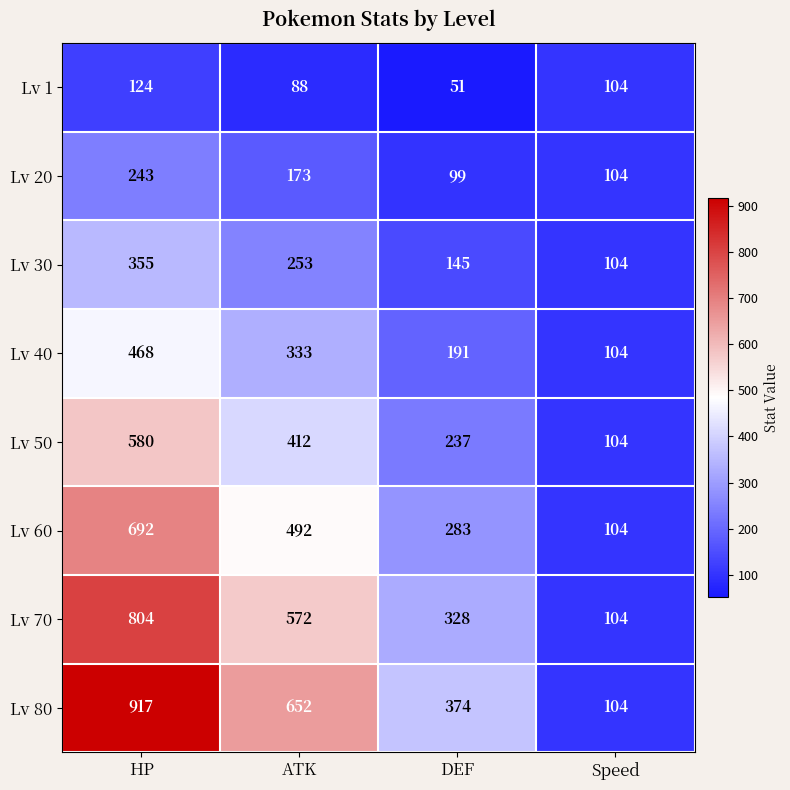

Count the Lv 60 values in the range 283 to 692.

3